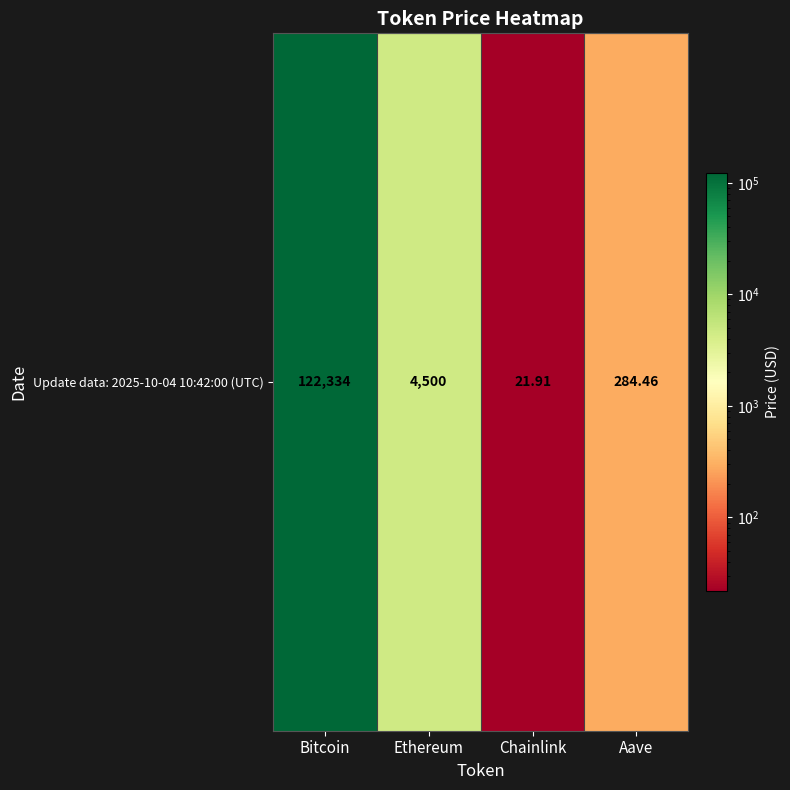

Is it true that the value at Chainlink is 21.9?

True